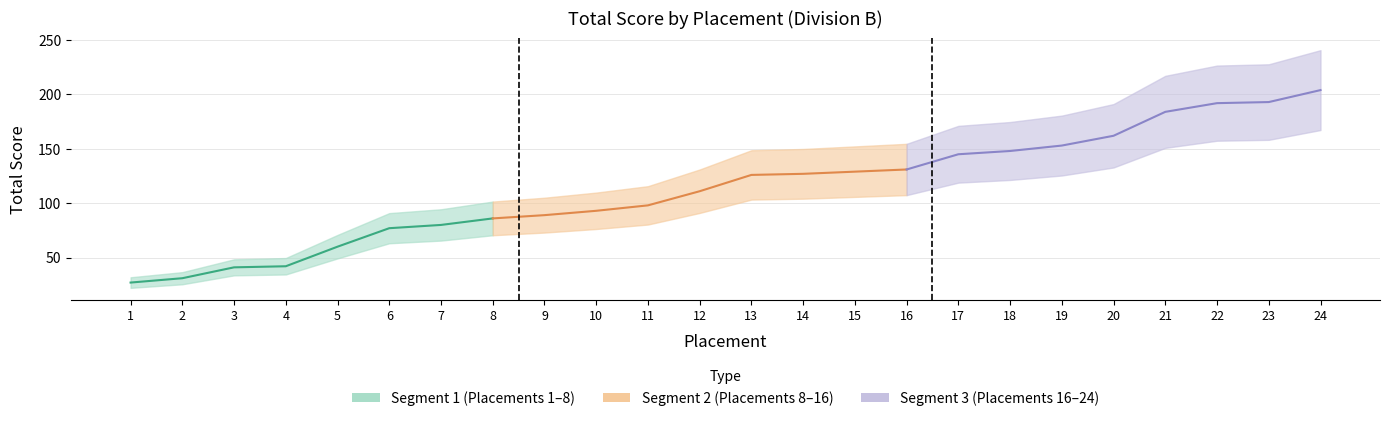

Reading left to right, what are all the values shown in this chart?

27	31	41	42	60	77	80	86	89	93	98	111	126	127	129	131	145	148	153	162	184	192	193	204